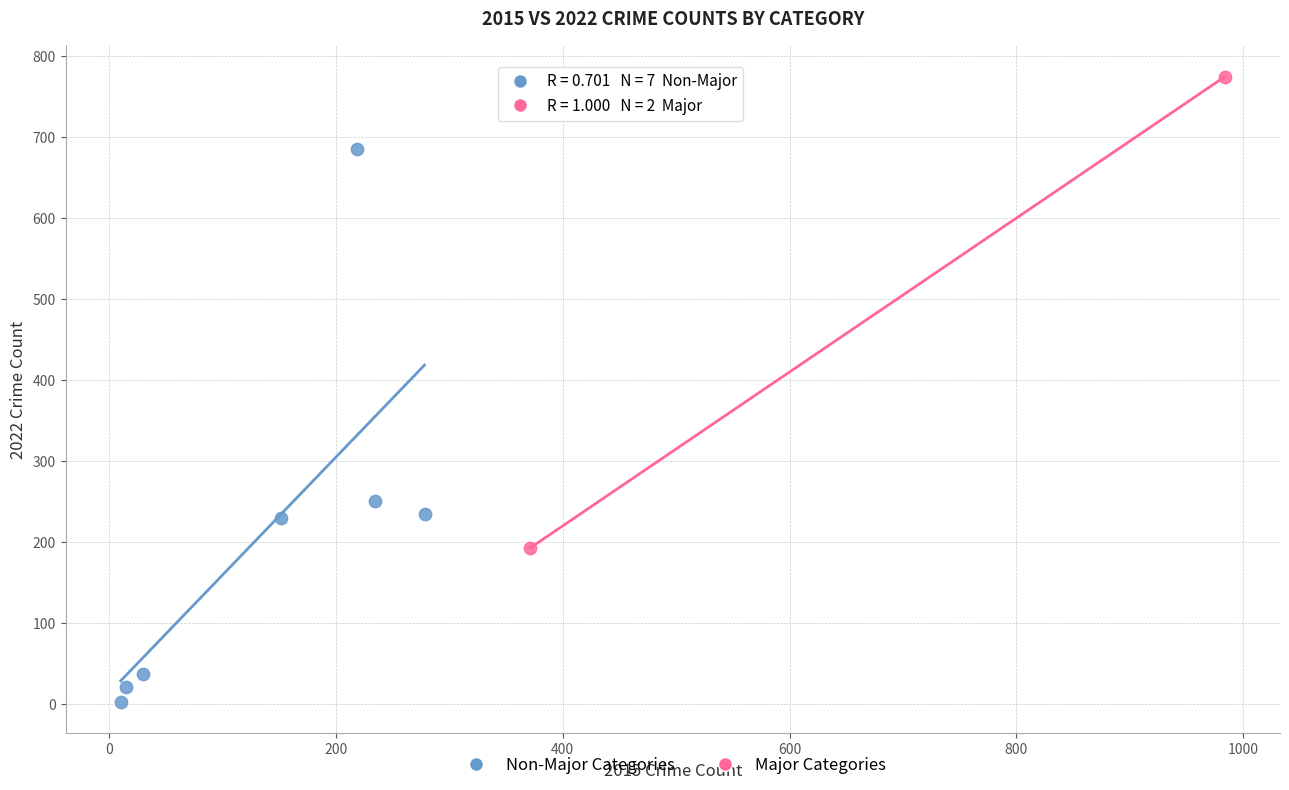

What are all the series names shown in the legend?

Non-Major Categories, Major Categories